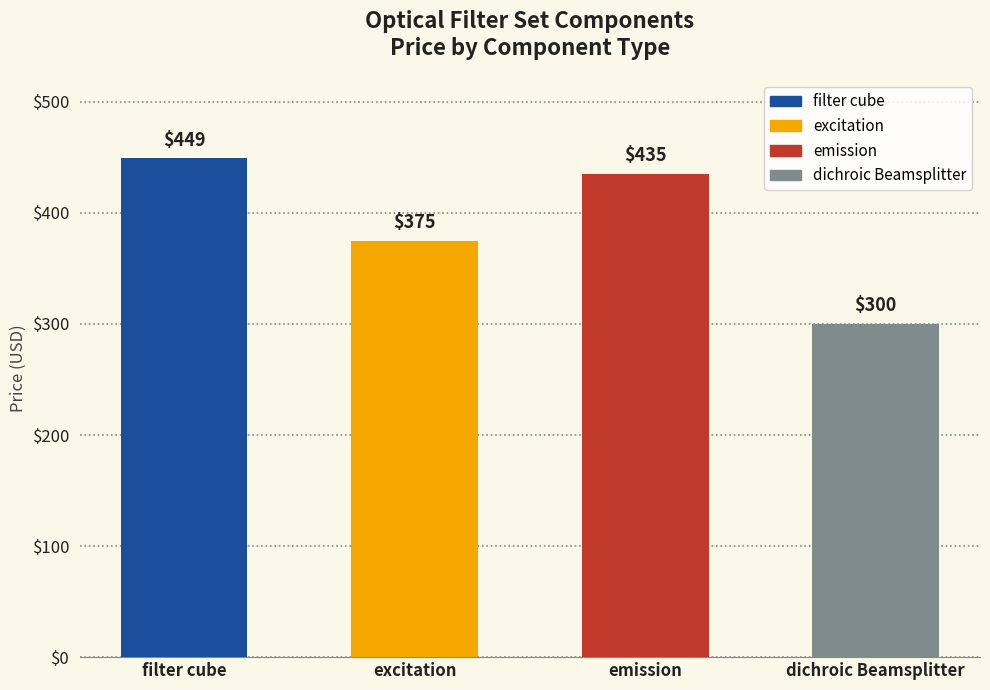

What is the maximum value shown in the chart?

449